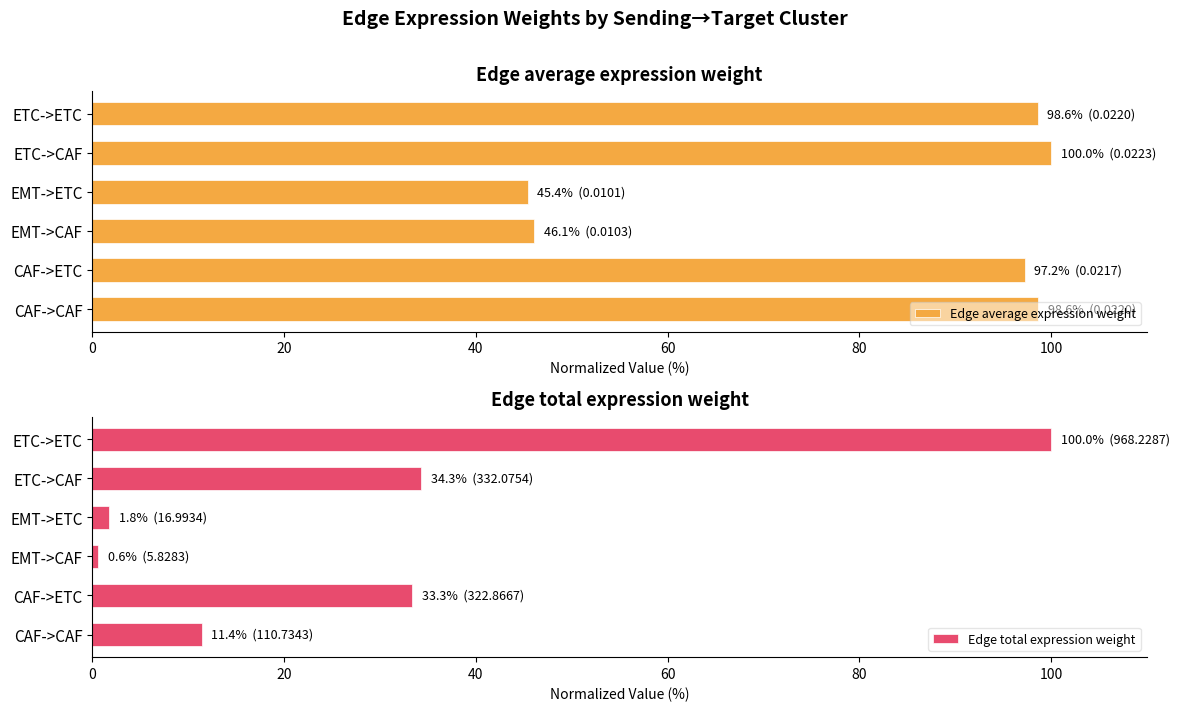

What is the sum of all Edge total expression weight values?

181.4